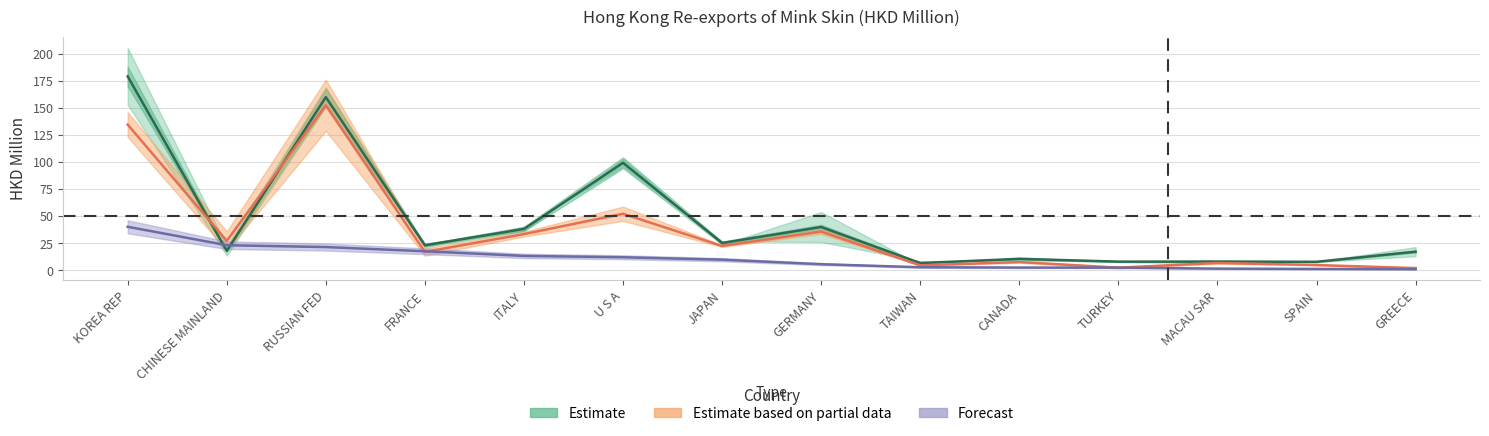

At which category is the sum across all series the highest?

KOREA REP